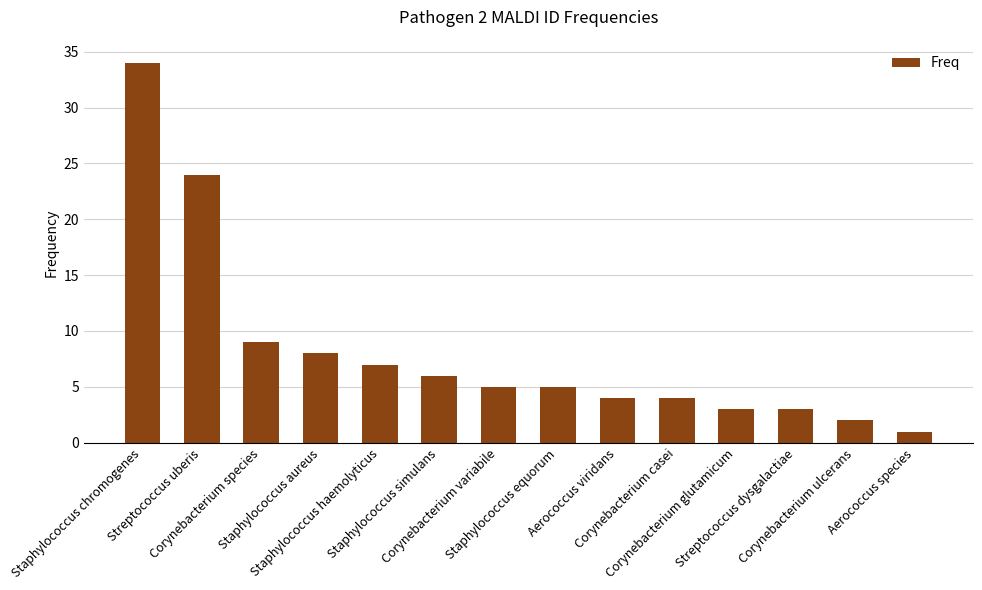

What is the difference between the maximum and minimum values?

33